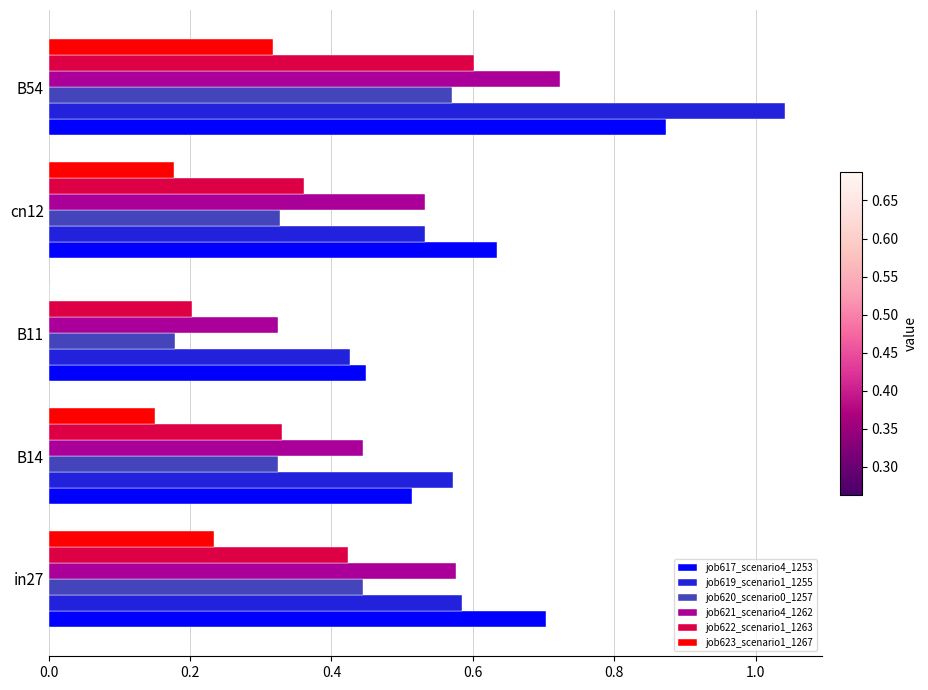

The value of job621_scenario4_1262 at B14 is 0.6. True or false?

False